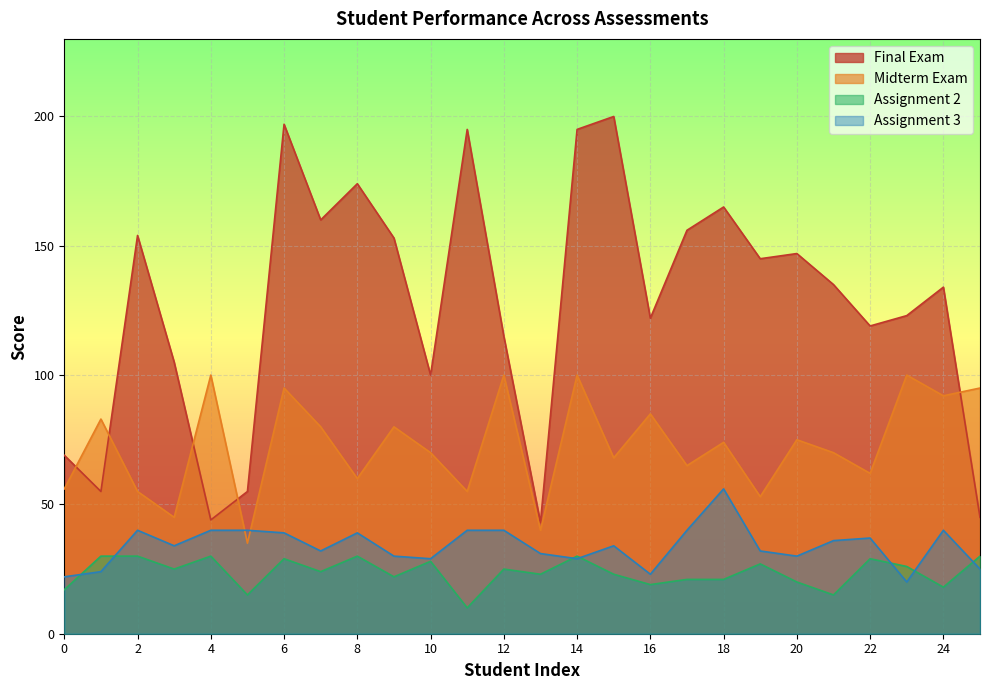

Which series changed the most between 13 and 16?

Final Exam